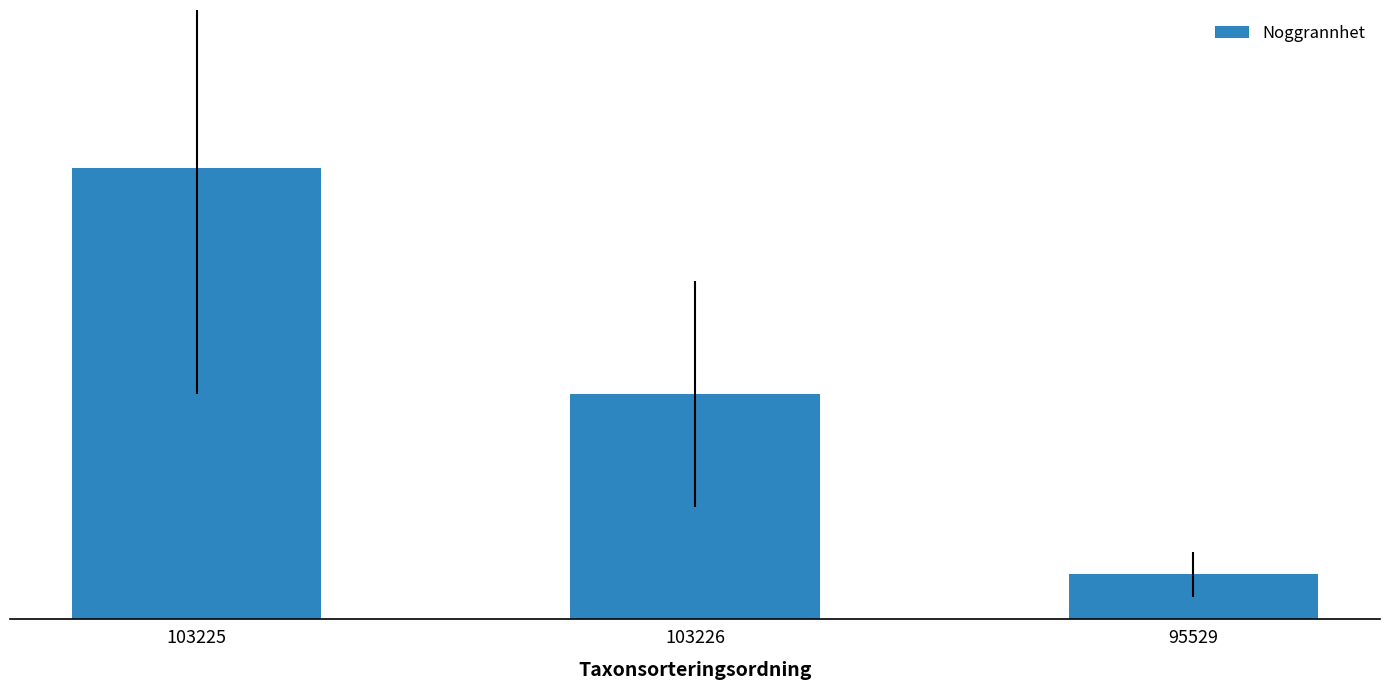

The value at 95529 is 10. True or false?

True